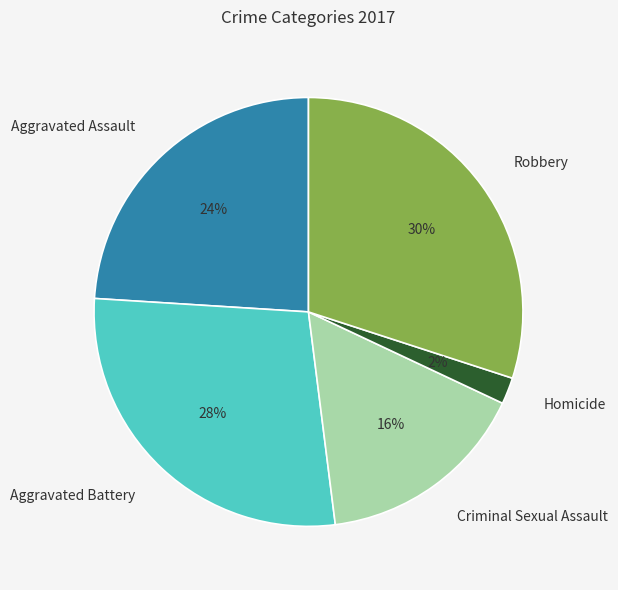

To the nearest percent, what percentage of the pie is Robbery?

30%